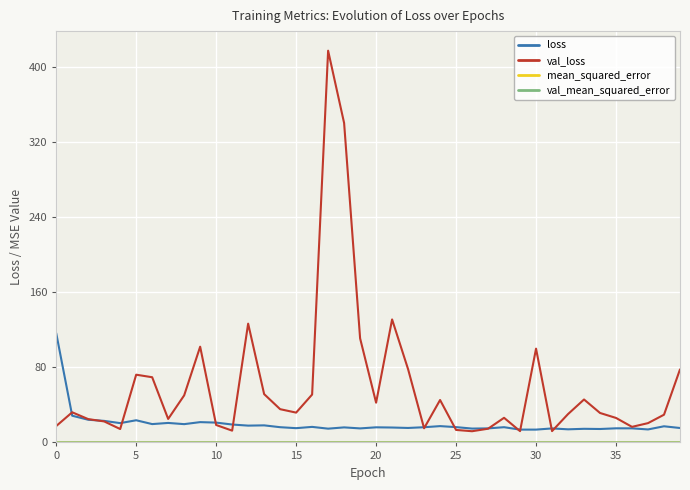

What is the lowest value of the loss series?

13.7